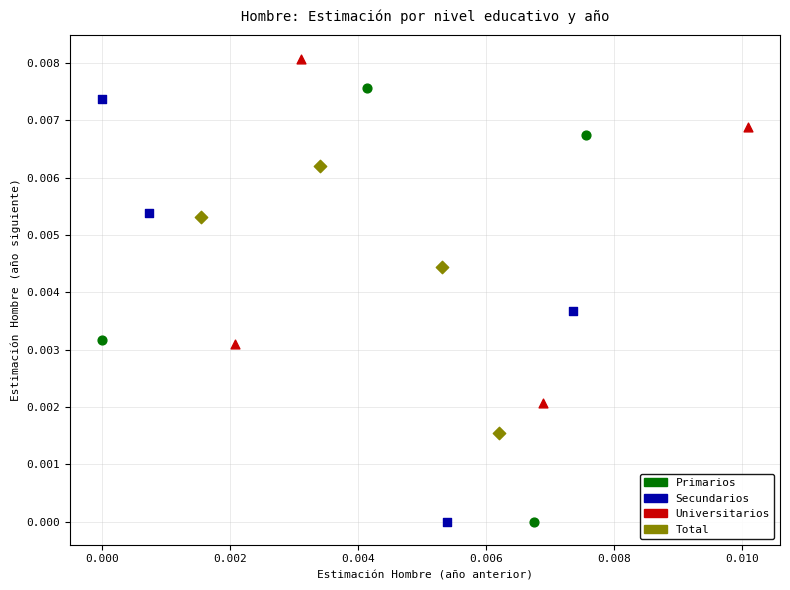

Which series has the widest spread of Y values?

Primarios